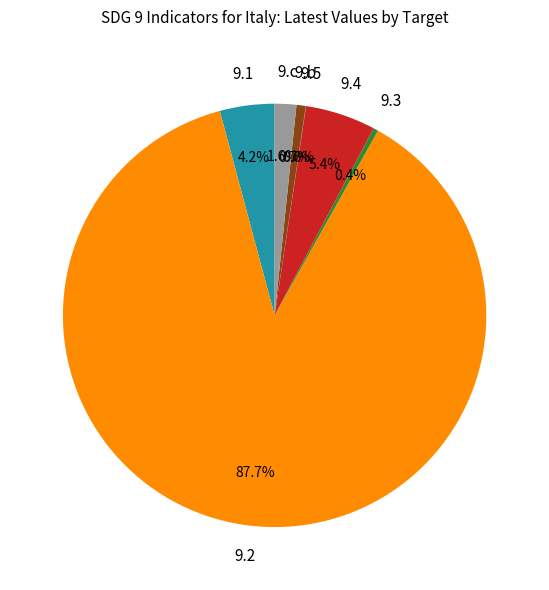

Does any single category account for the majority?

Yes